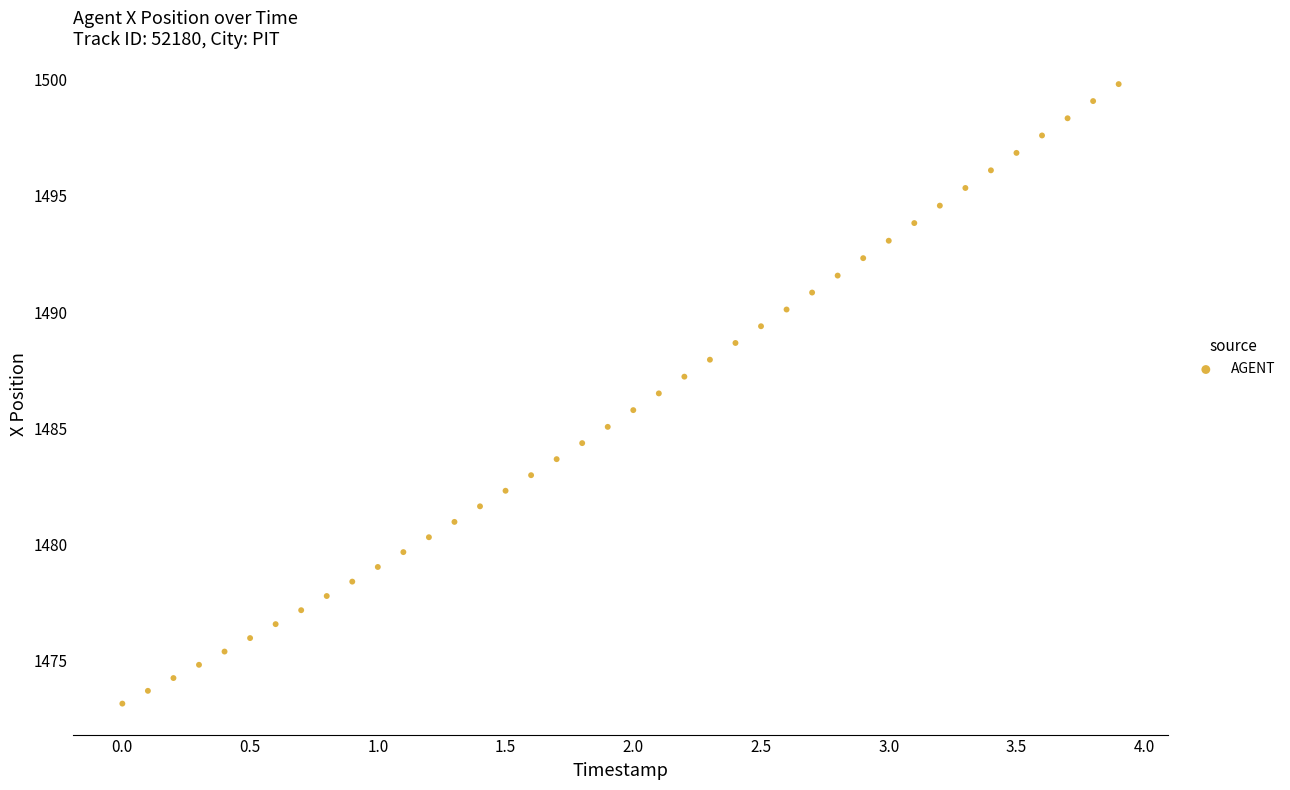

What is the range of X values (max minus min)?

3.9